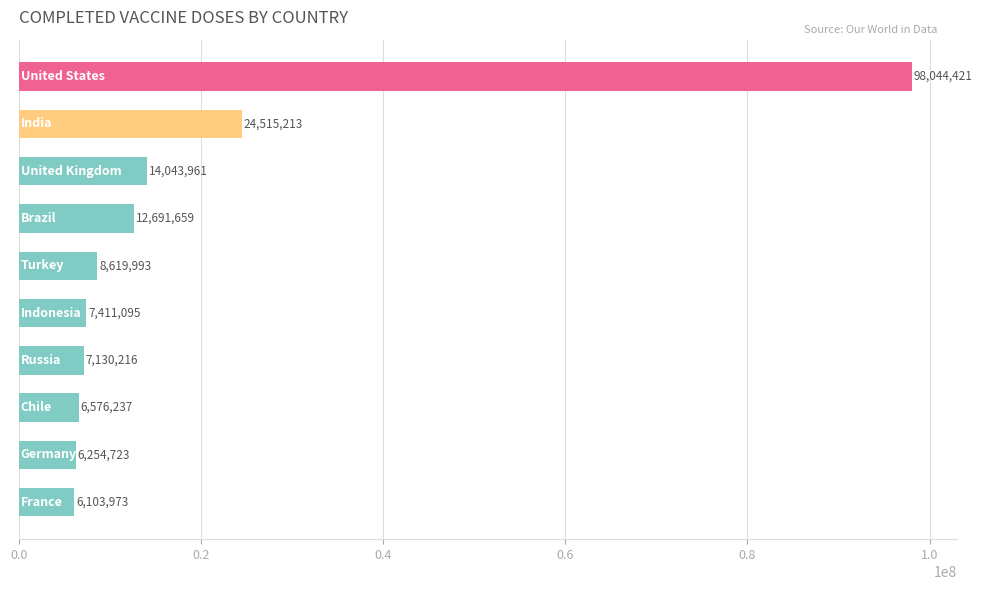

What is the value of the 10th bar from the top?

6103973